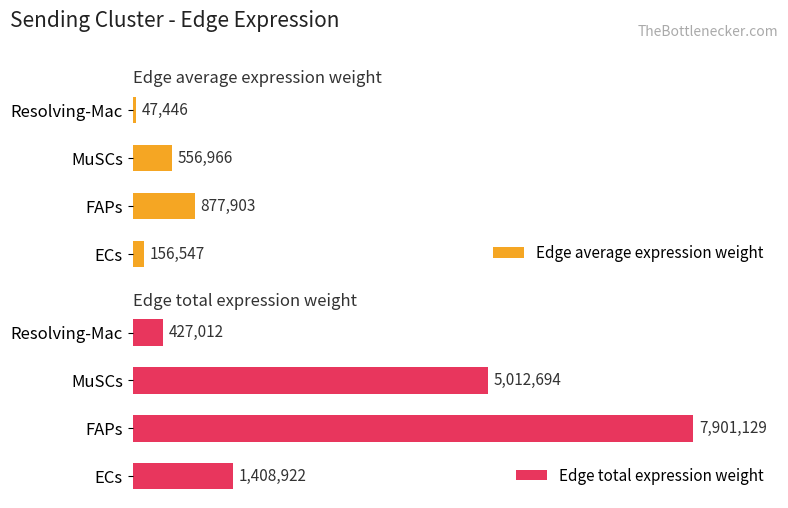

Which series has the largest total across all categories?

Edge total expression weight